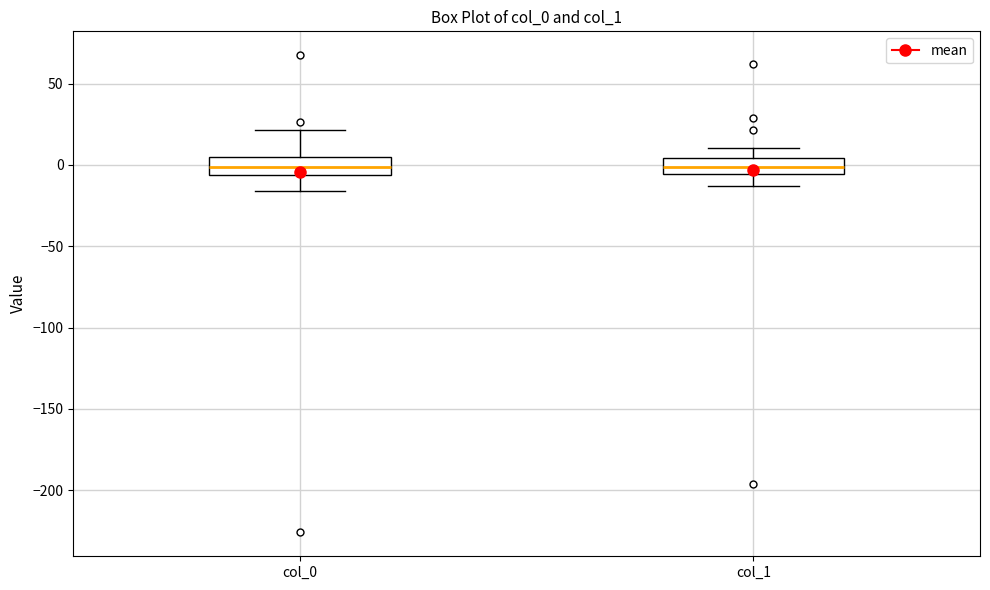

Reading left to right, transcribe this box plot: for each box, give where its median line is, the range the box spans, and where its two whiskers end, as read against the y-axis. The values are not printed on the chart, so give them approximately, as read against the axis.

col_0: median 0, box -5 to 5, whiskers -15 to 20
col_1: median 0, box -5 to 5, whiskers -15 to 10